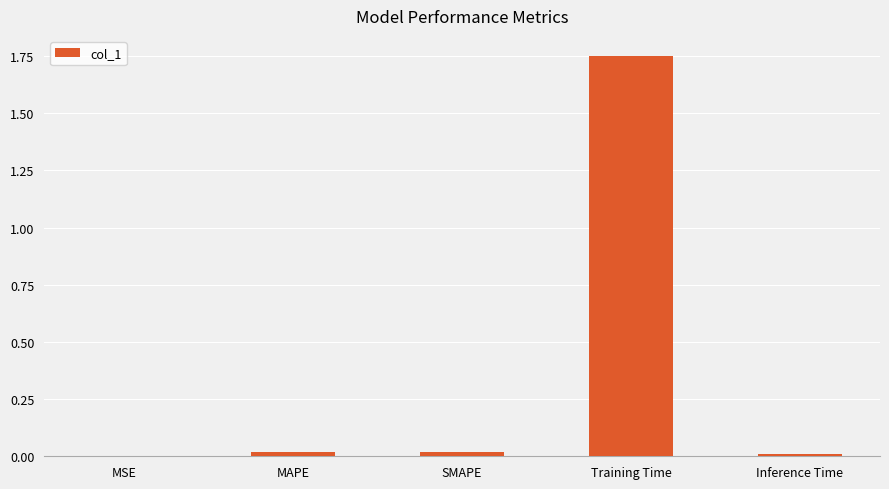

Which label corresponds to the largest value in the chart?

Training Time